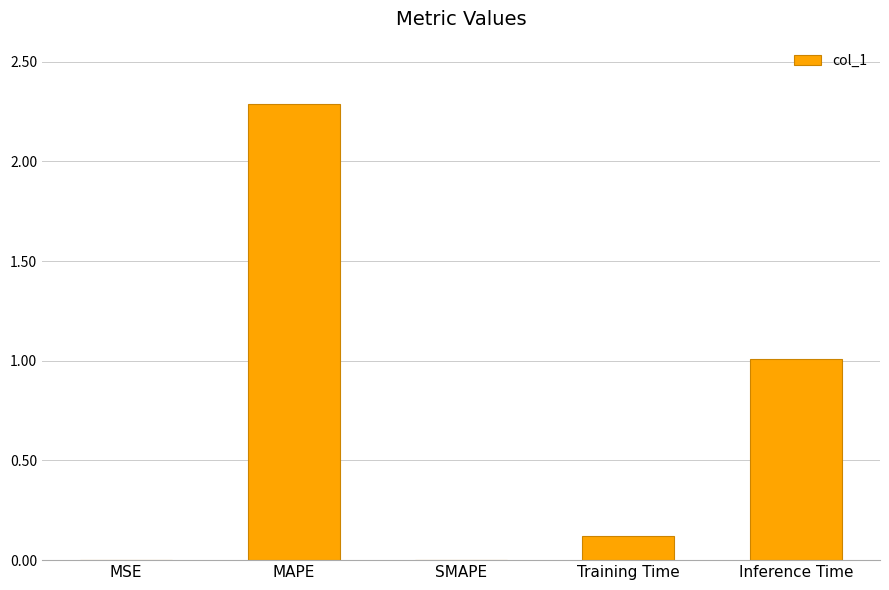

True or false: the data shows 2.3 at MAPE.

True